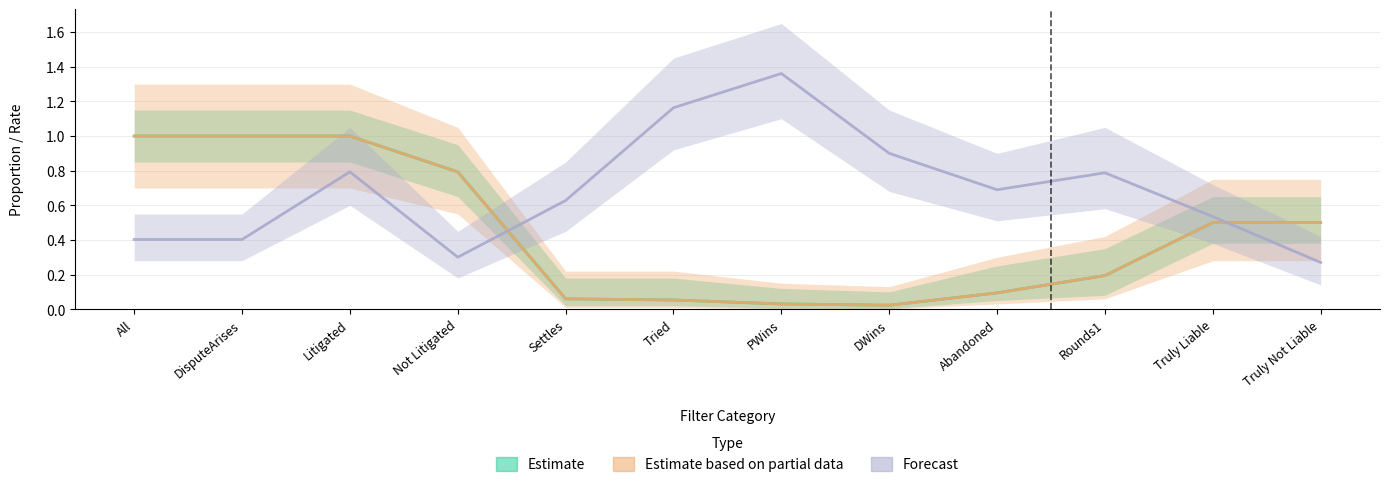

At which label is Estimate closest to 0?

DWins